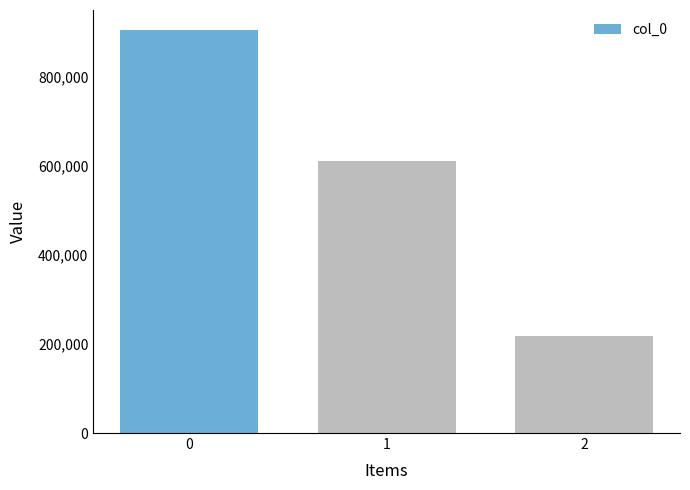

Approximately how many times larger is the value at 0 compared to 2?

4.2